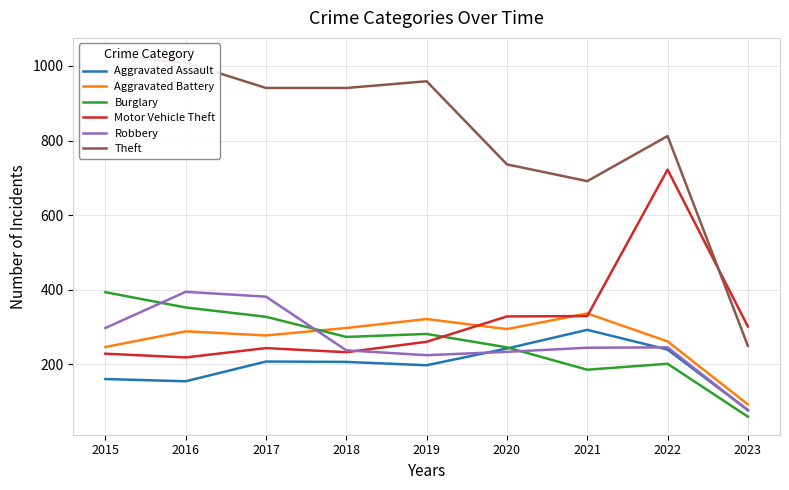

Which category has the highest value in the Aggravated Battery series?

2021